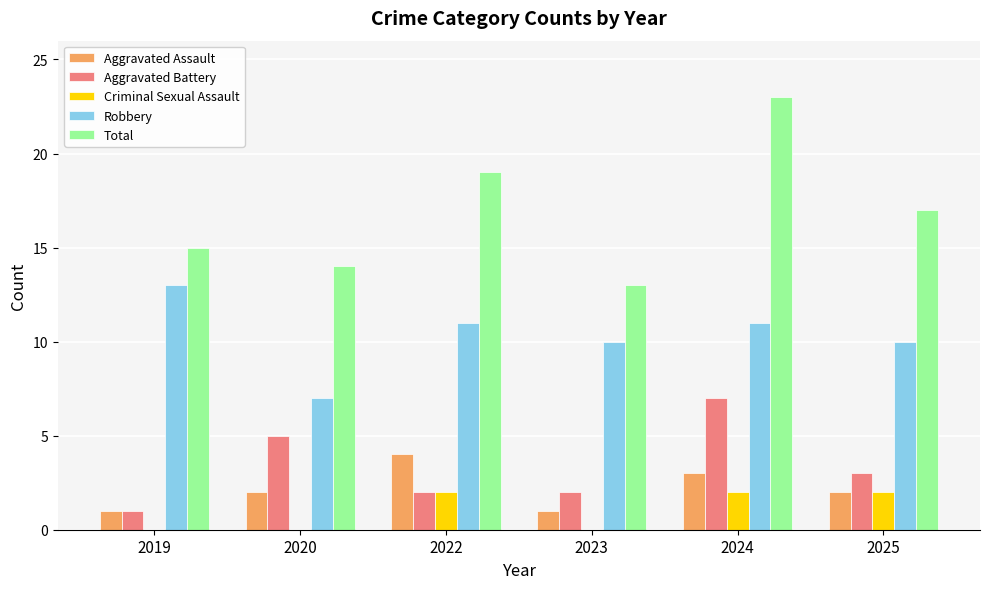

How many groups of bars are there?

6